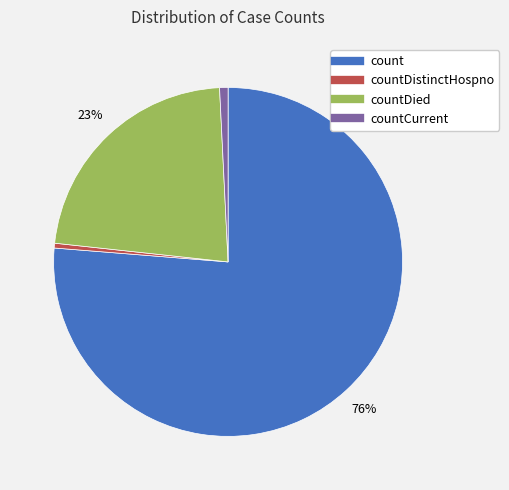

Is there a majority slice in this chart?

Yes